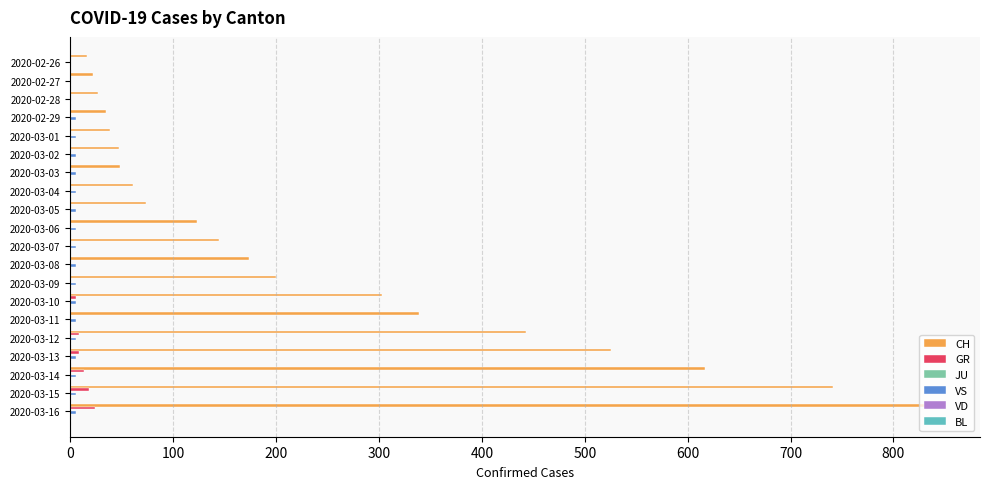

Which series has the largest total across all categories?

CH